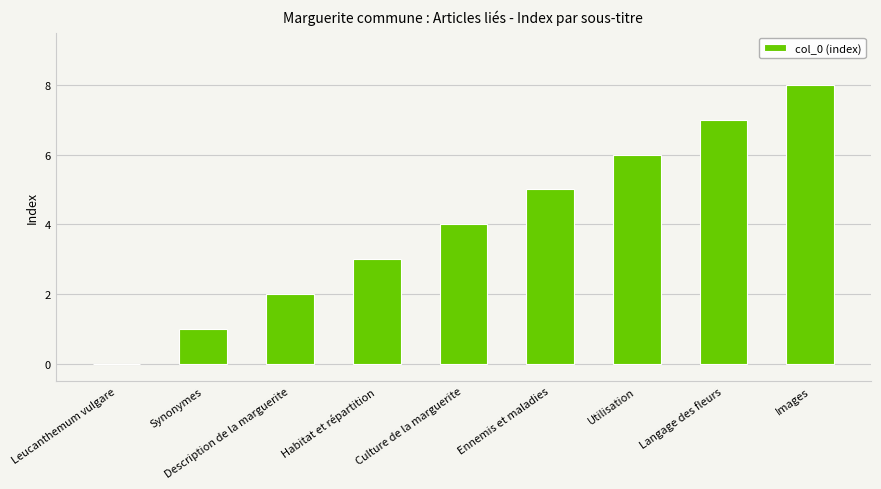

What is the change in value from Leucanthemum vulgare to Description de la marguerite?

+2